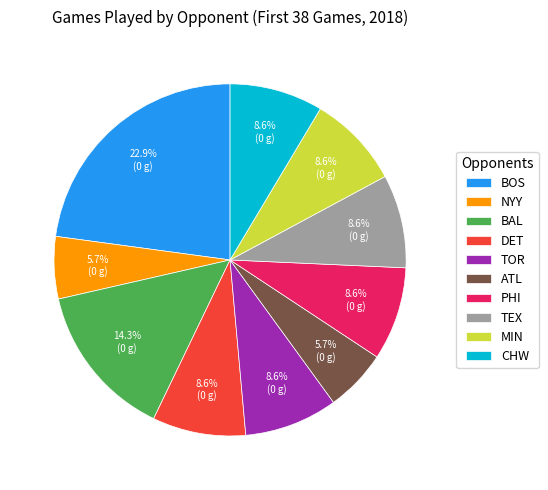

The BOS slice represents 14% of the pie. True or false?

False